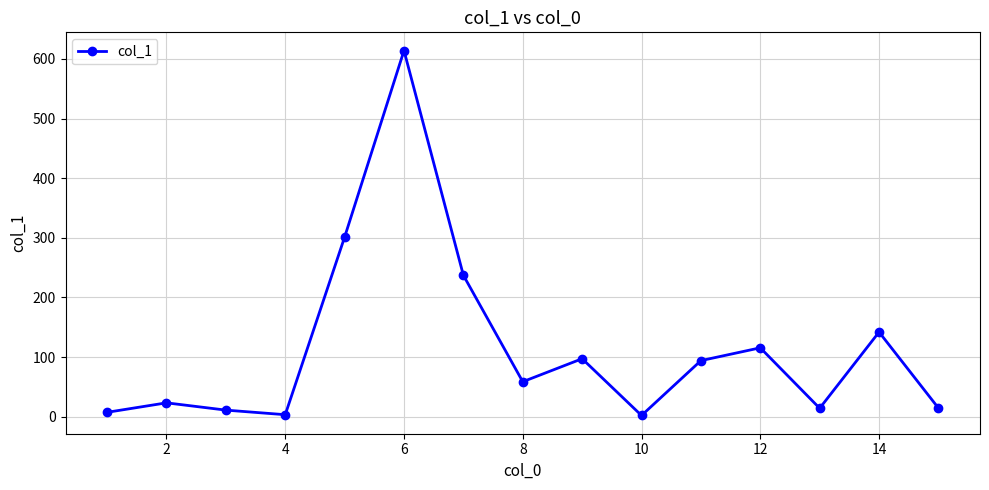

How many interior local peaks (higher than both neighbors) does the data have?

5